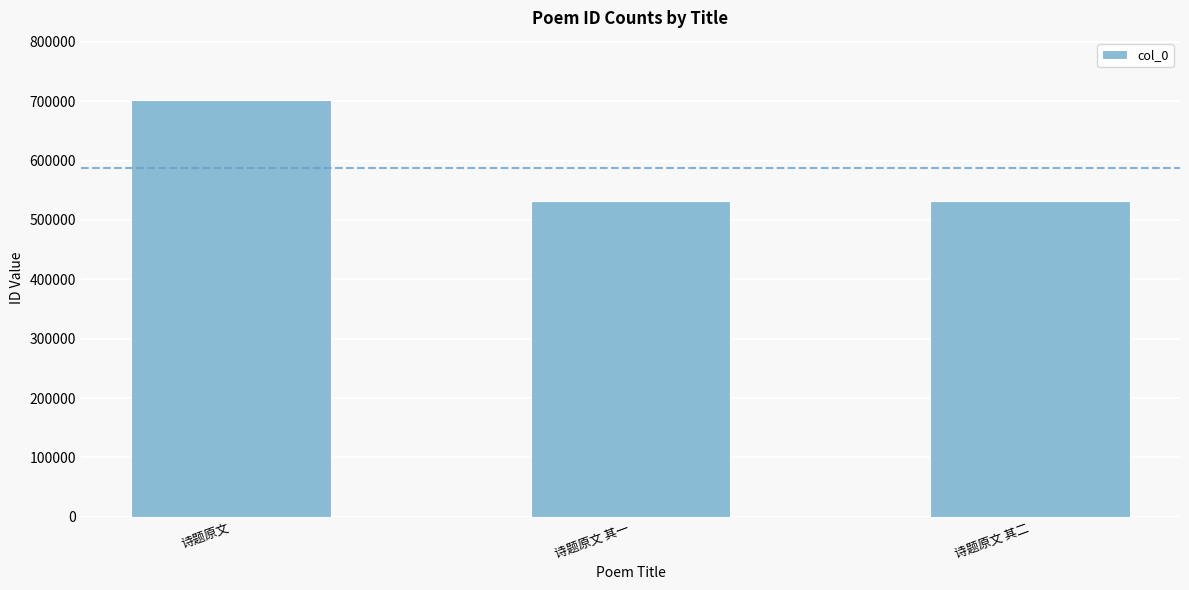

What is the label of the 2nd bar from the left?

诗题原文 其一